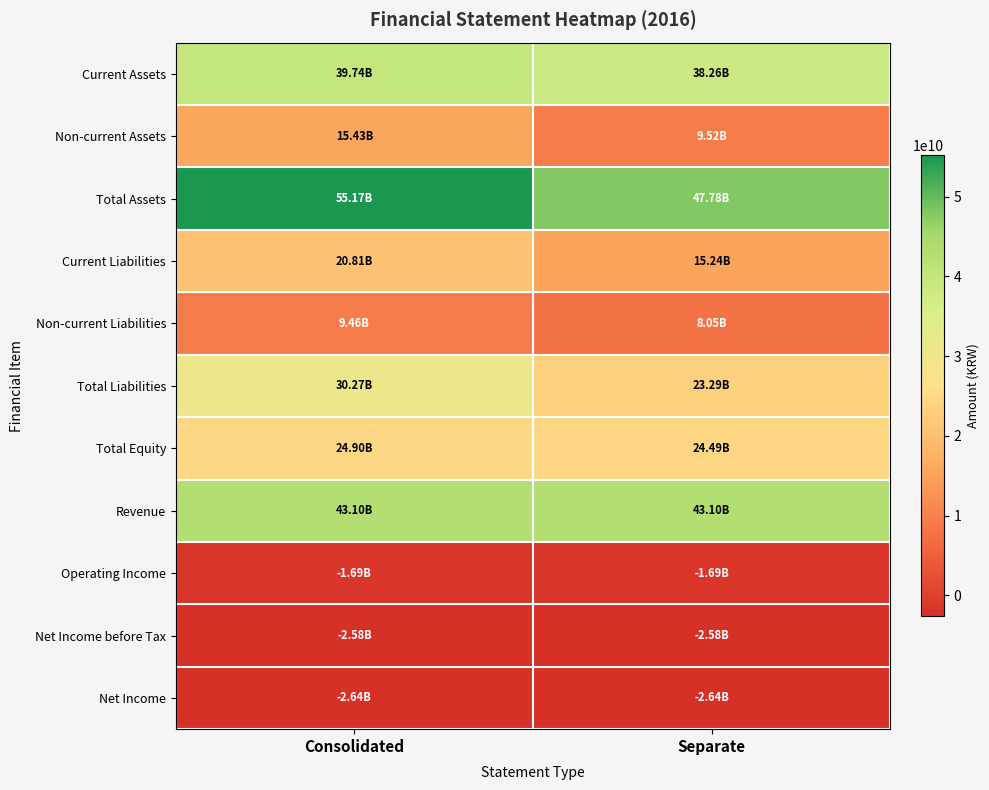

Between Consolidated and Separate, which is larger?

Consolidated